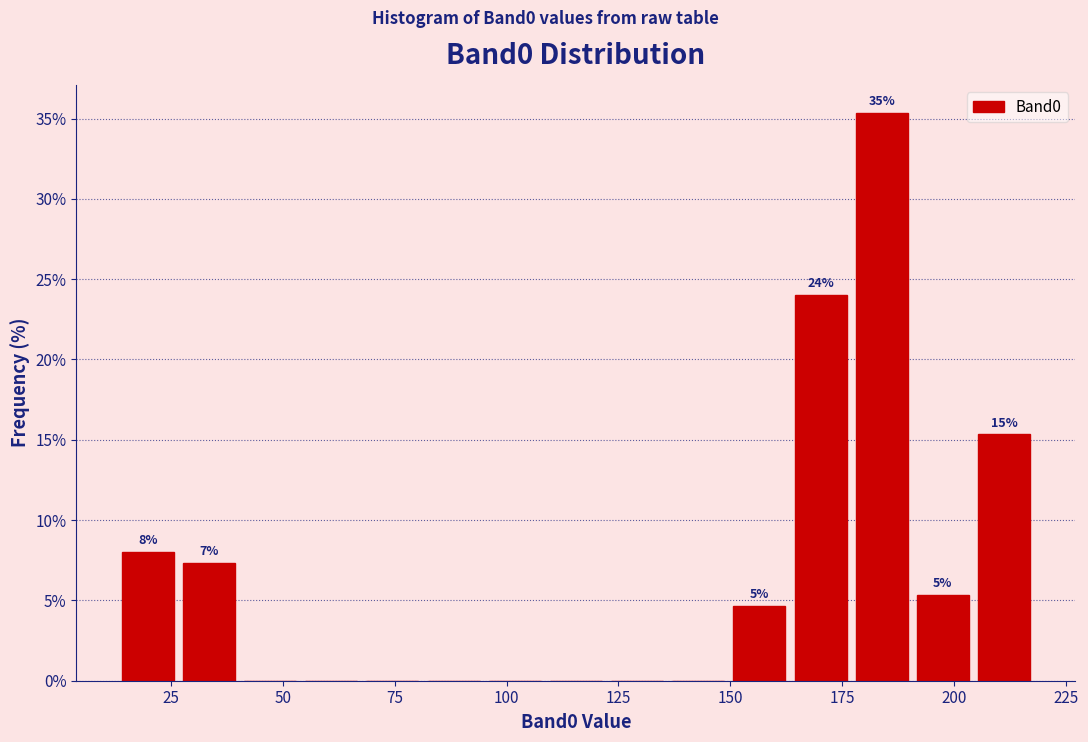

Read against the x-axis, roughly where is the centre of the tallest bar?

185